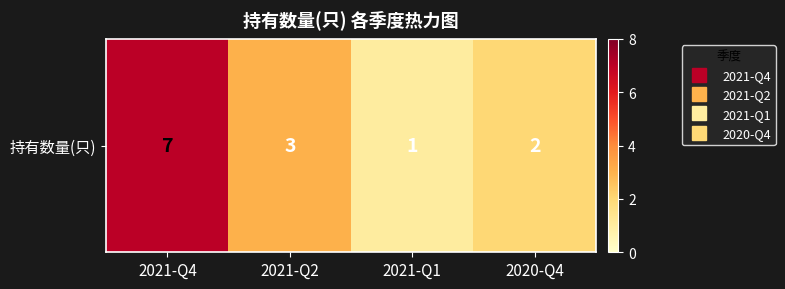

Which label corresponds to the smallest value in the chart?

2021-Q1